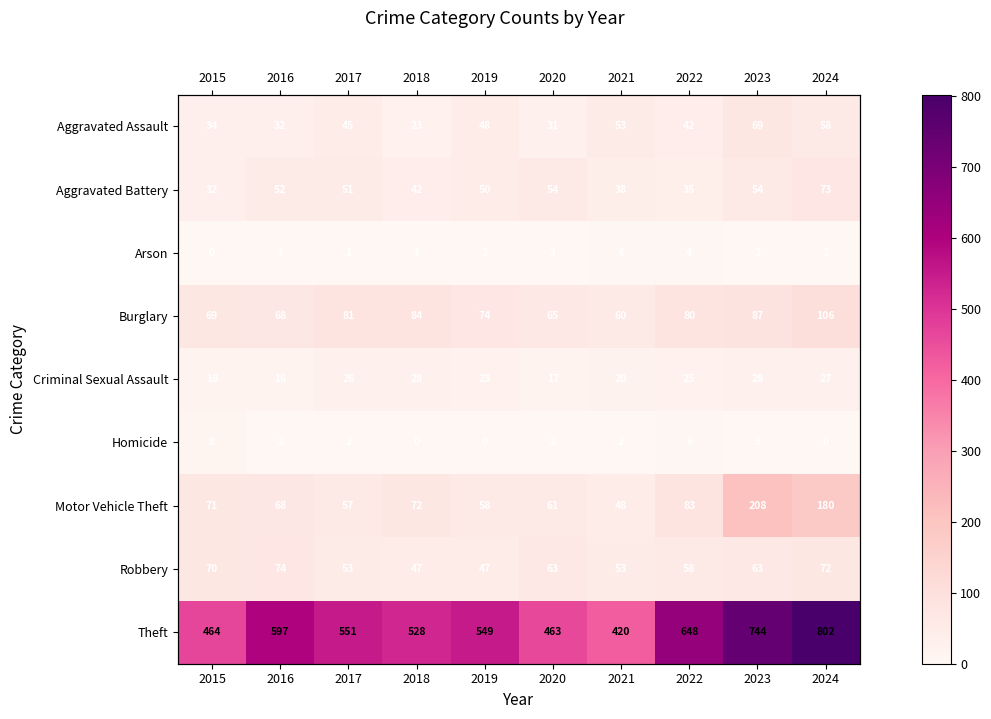

Which label corresponds to the largest value in the chart?

2024